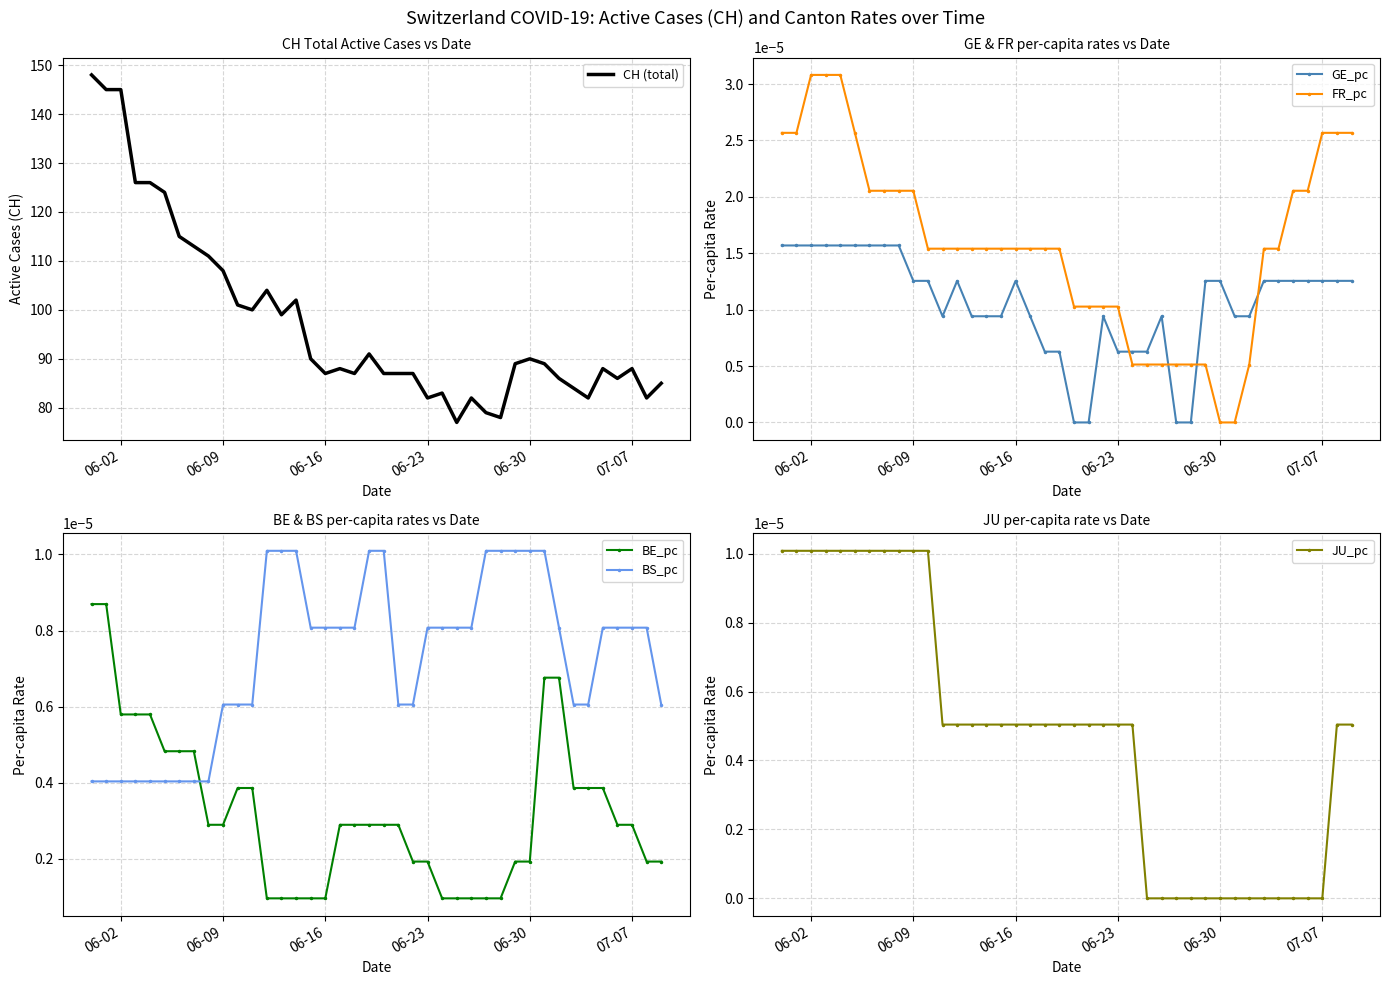

How many data points does each series have?

40